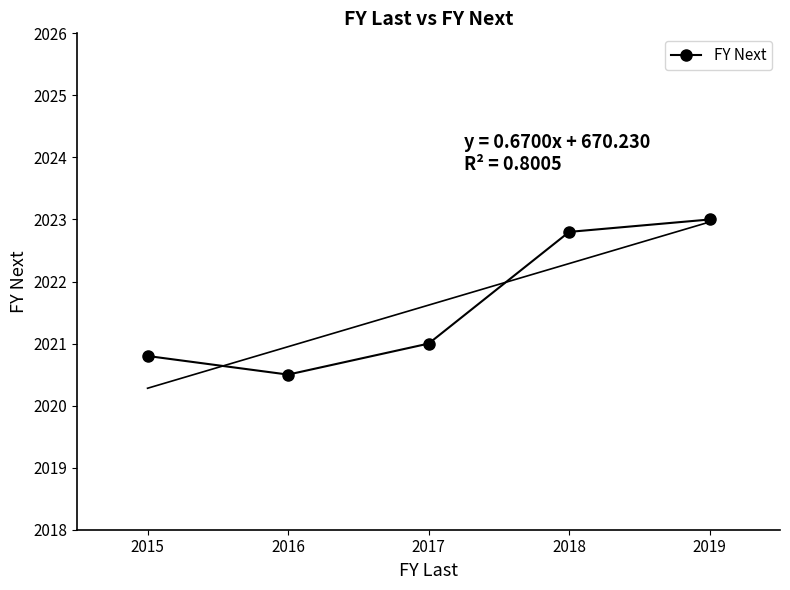

True or false: there are more than 1 points higher than both neighbors.

False